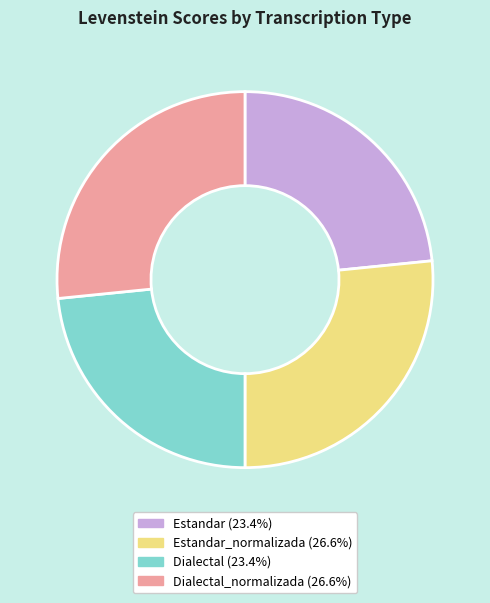

How many slices are in this pie chart?

4